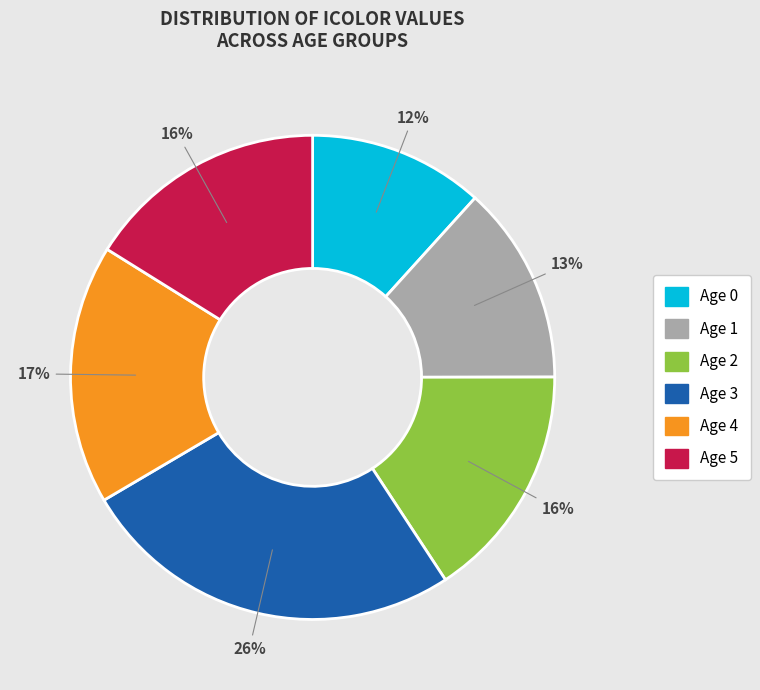

Which category has the biggest portion of the pie?

Age 3